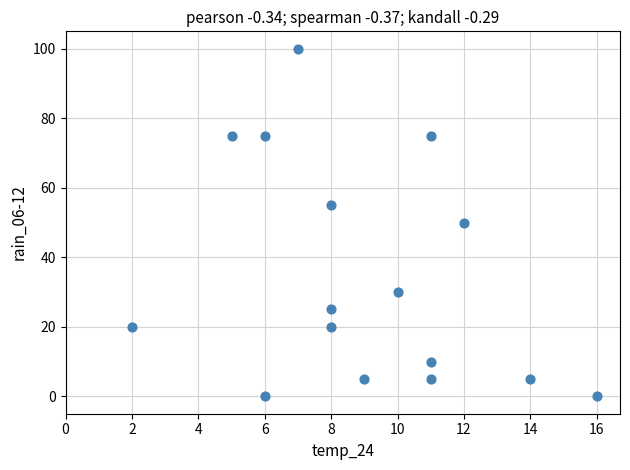

What is the range of Y values (max minus min)?

100